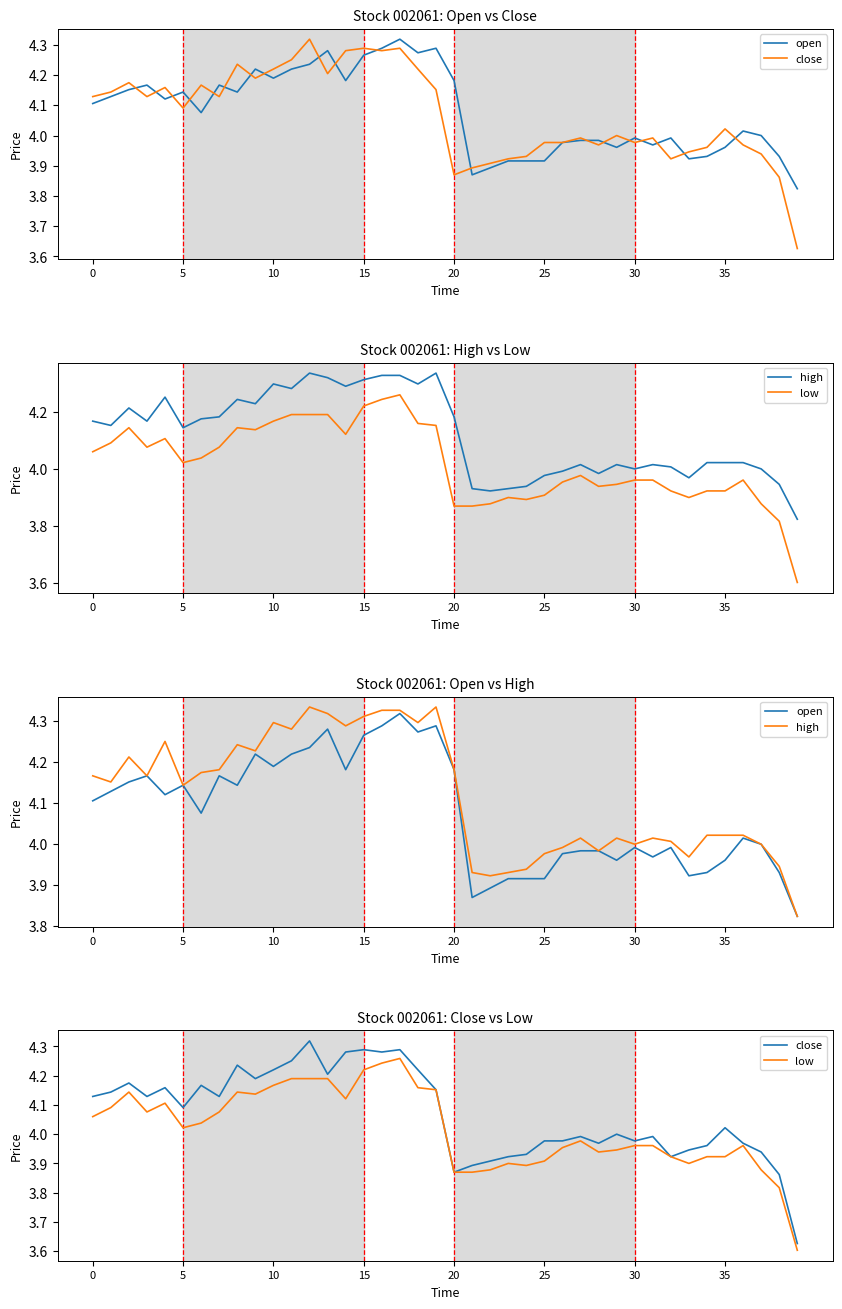

In close, how many points are lower than both neighbors (excluding endpoints)?

10